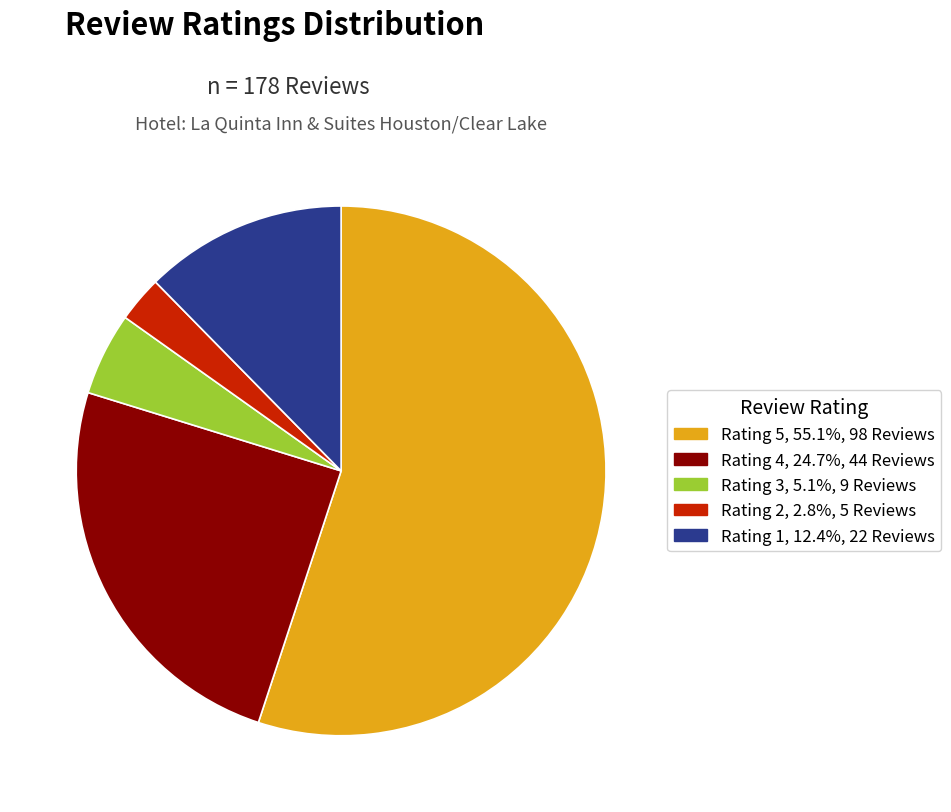

Which category accounts for the majority?

5